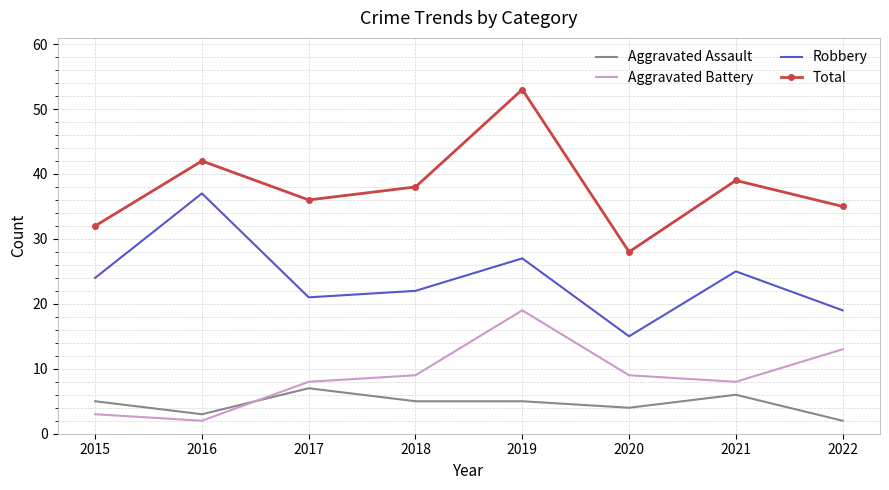

Rank the series by their maximum value, from highest to lowest.

Total, Robbery, Aggravated Battery, Aggravated Assault